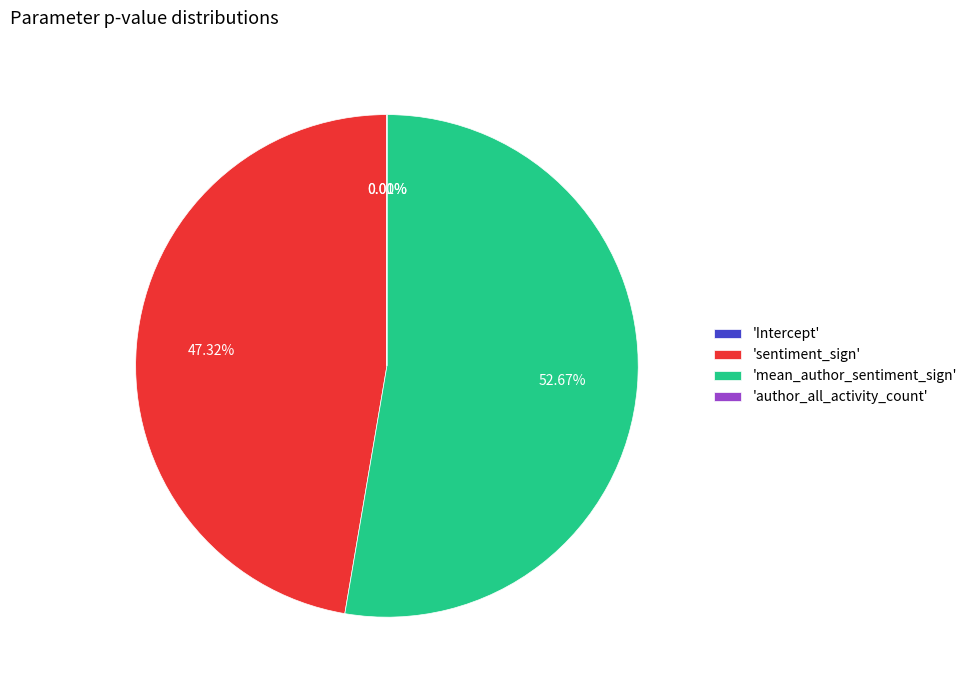

Which category has the biggest portion of the pie?

mean_author_sentiment_sign